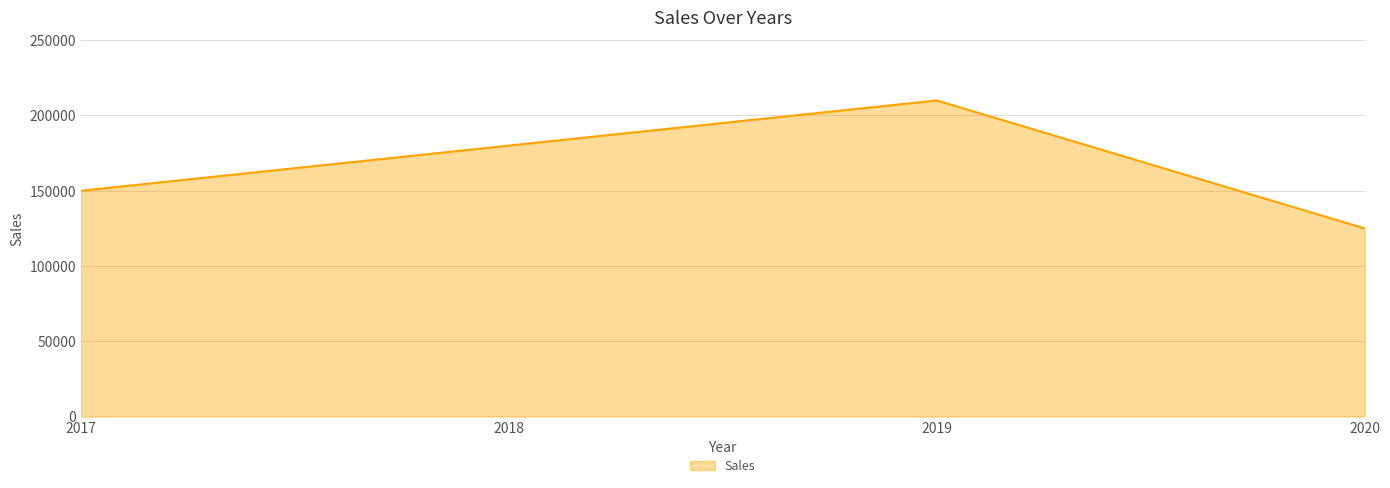

Where is the data nearest to the value 167500?

2018